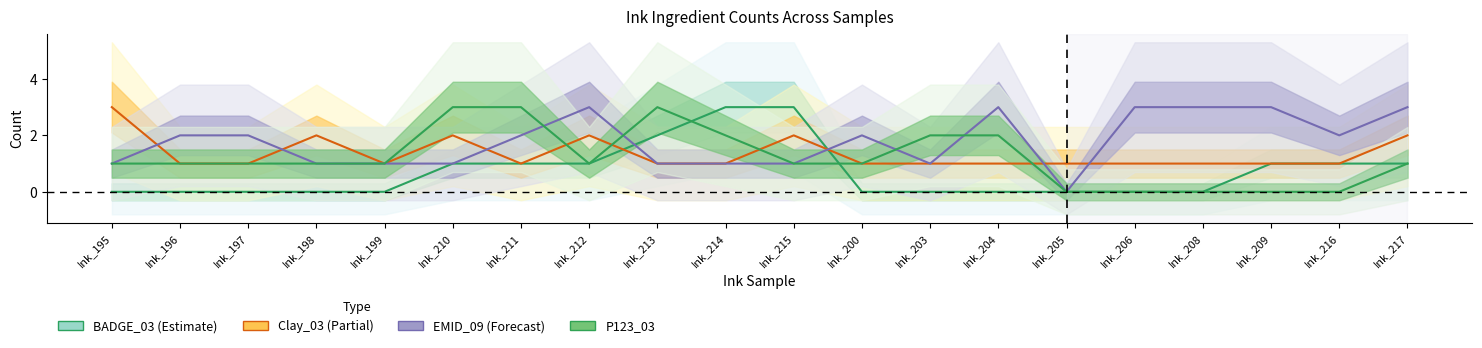

Between which two adjacent categories do EMID_09 and BADGE_03 first intersect?

Ink_212 and Ink_213